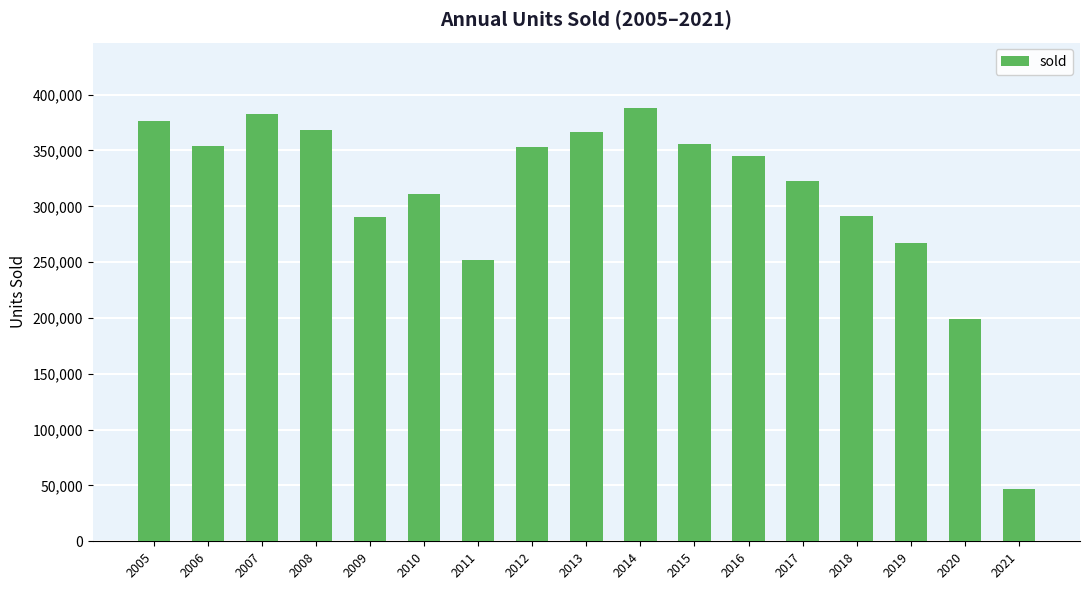

Approximately how many times larger is the value at 2006 compared to 2018?

1.2